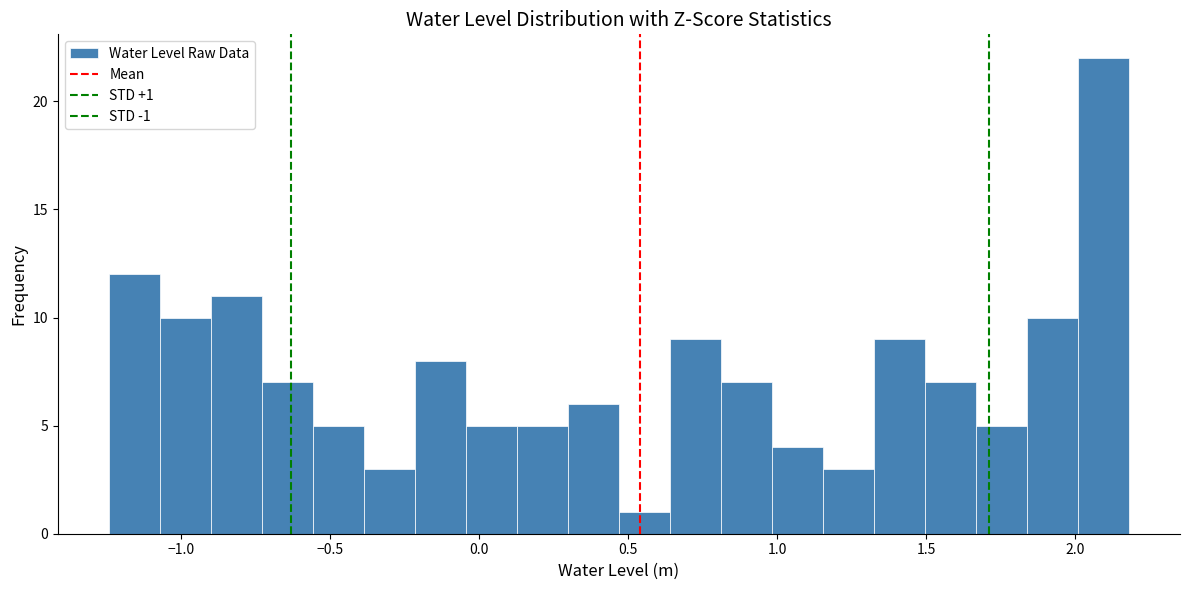

Around what value on the x-axis is the tallest bar? Give the approximate position of its centre, as read against the axis.

2.10